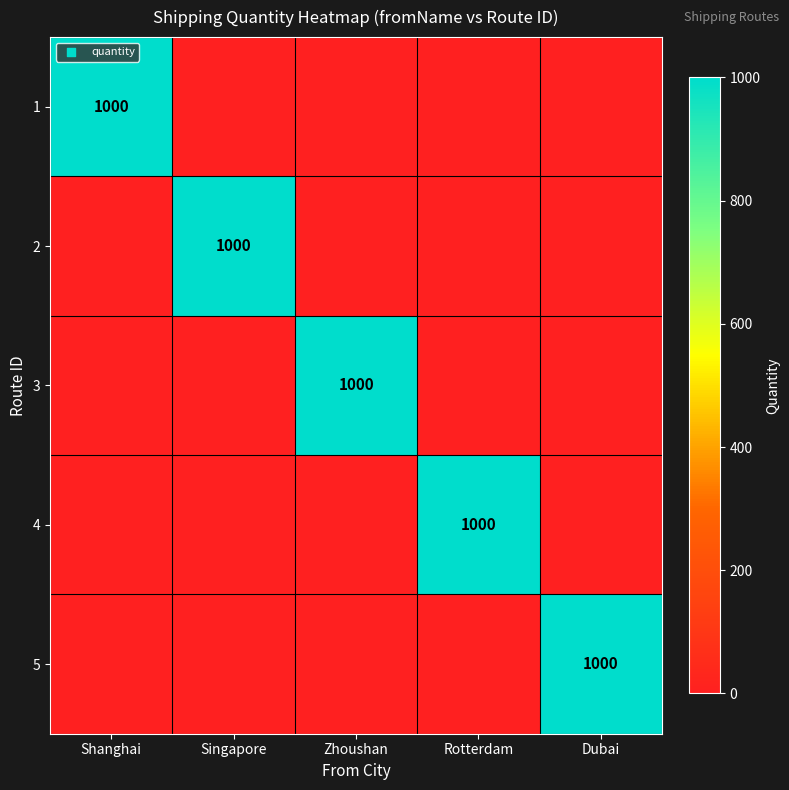

Is it true that 5 equals 1000 at Dubai?

True